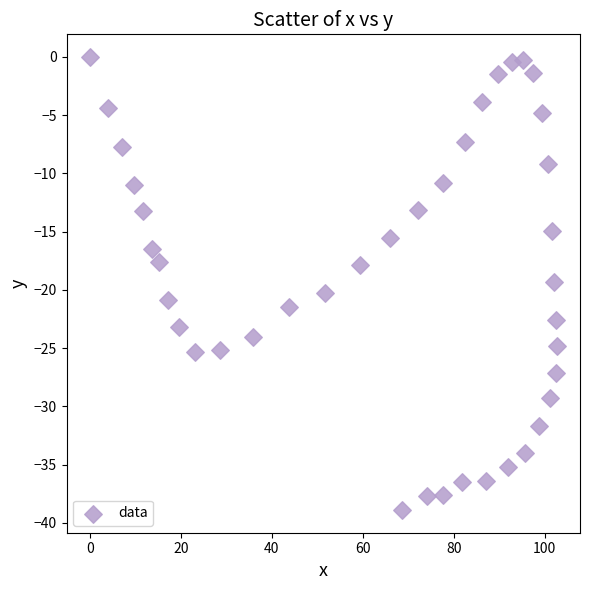

What is the range of X values (max minus min)?

102.6